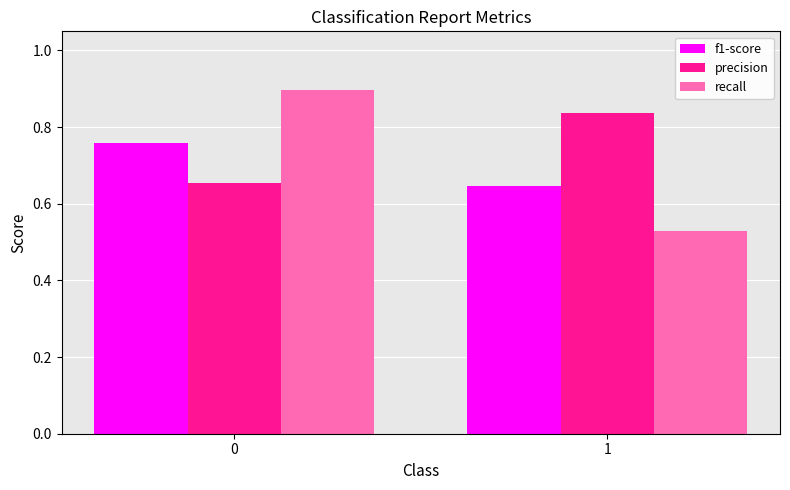

Is the value of f1-score at 0 greater than the value of recall at 1?

Yes